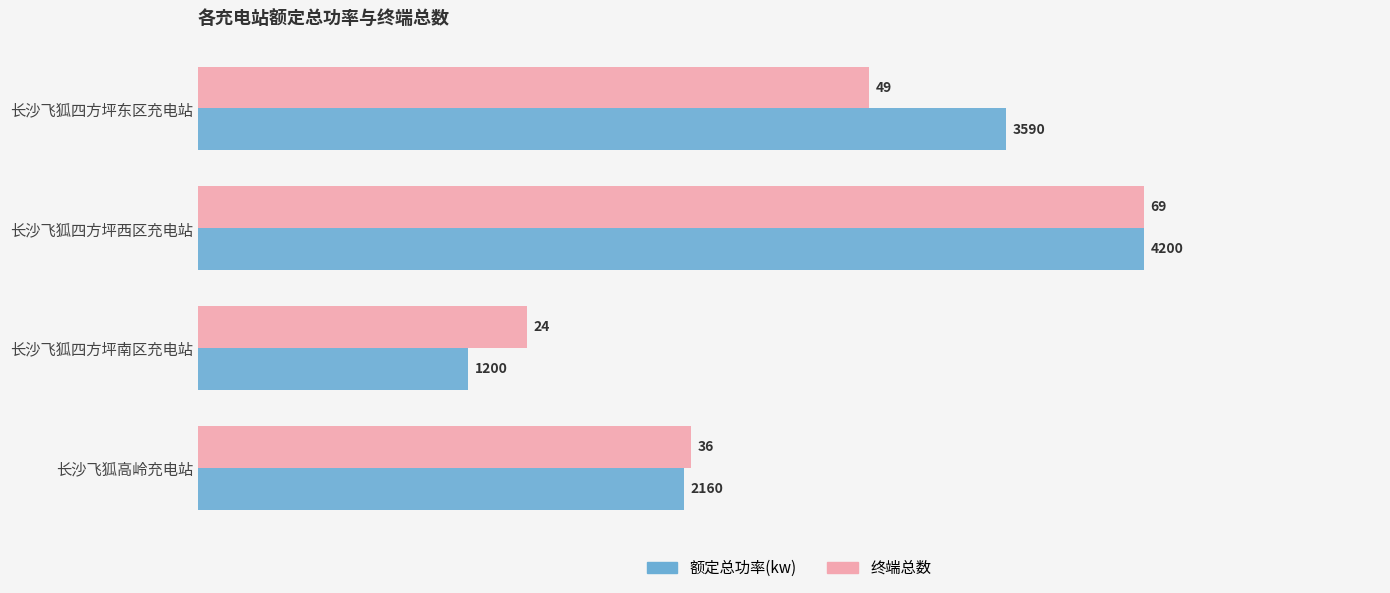

At 长沙飞狐四方坪东区充电站, list the series in order from largest to smallest.

额定总功率(kw), 终端总数